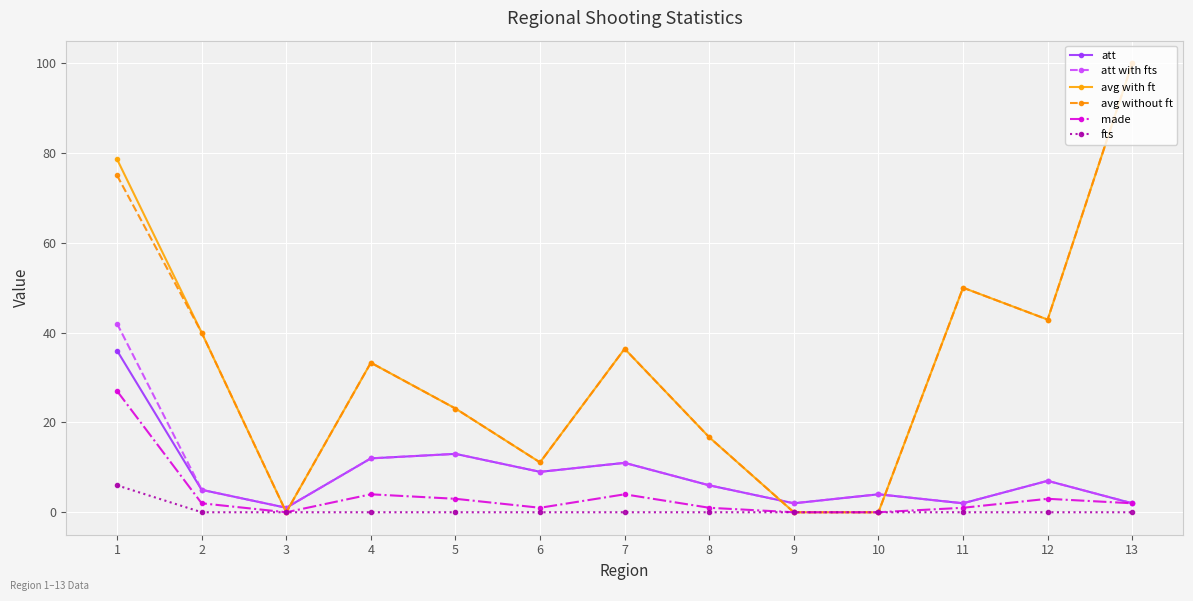

What is the spread (max minus min) of values at 4?

33.3